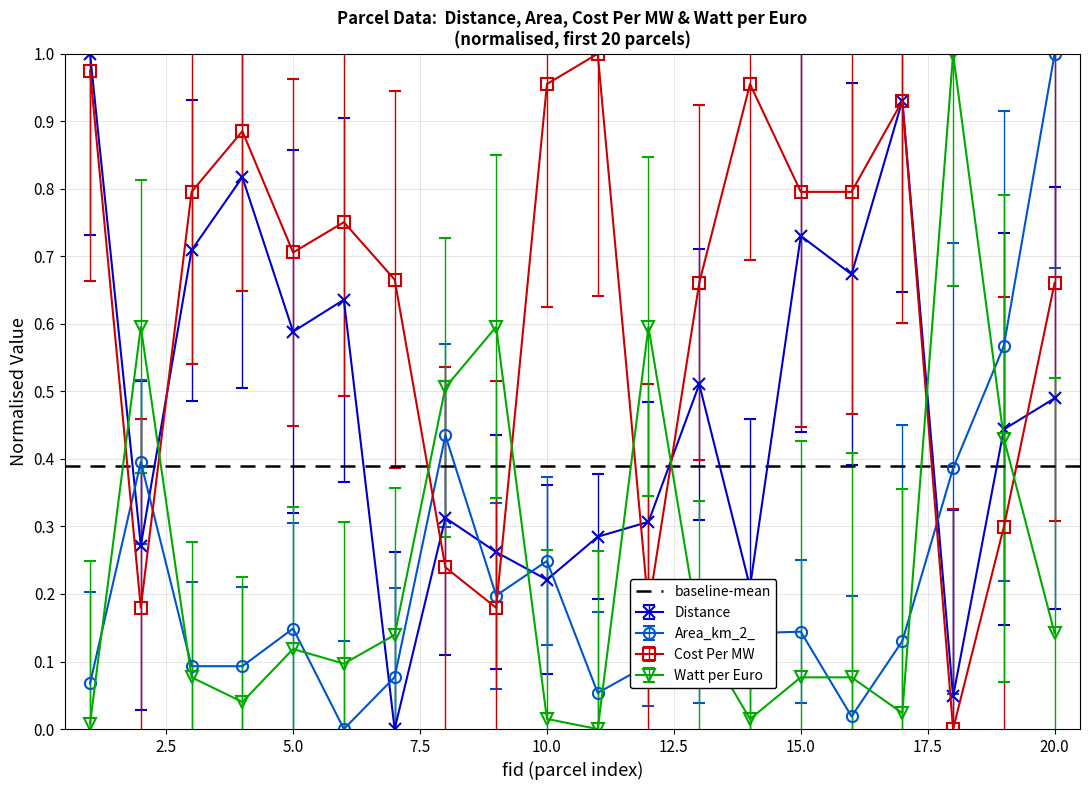

What is the difference between the Cost Per MW values at 16 and 14?

0.2